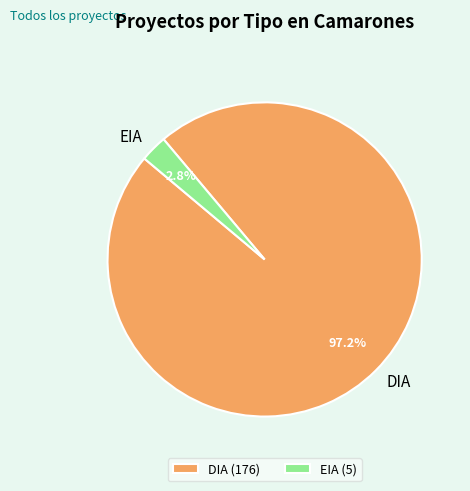

To the nearest percent, what is the combined percentage of DIA and EIA?

100%